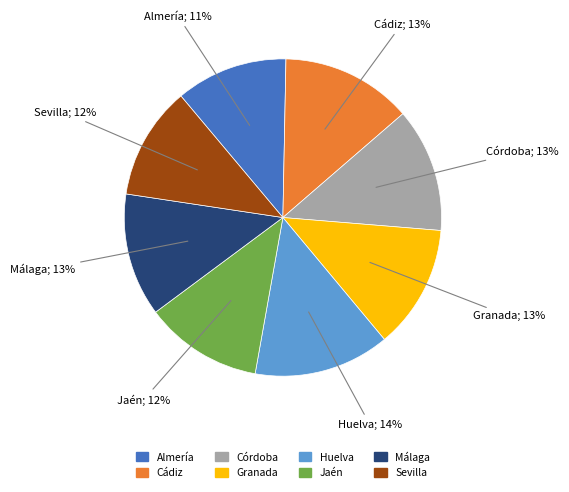

Is the sum of Huelva and Cádiz greater than half?

No